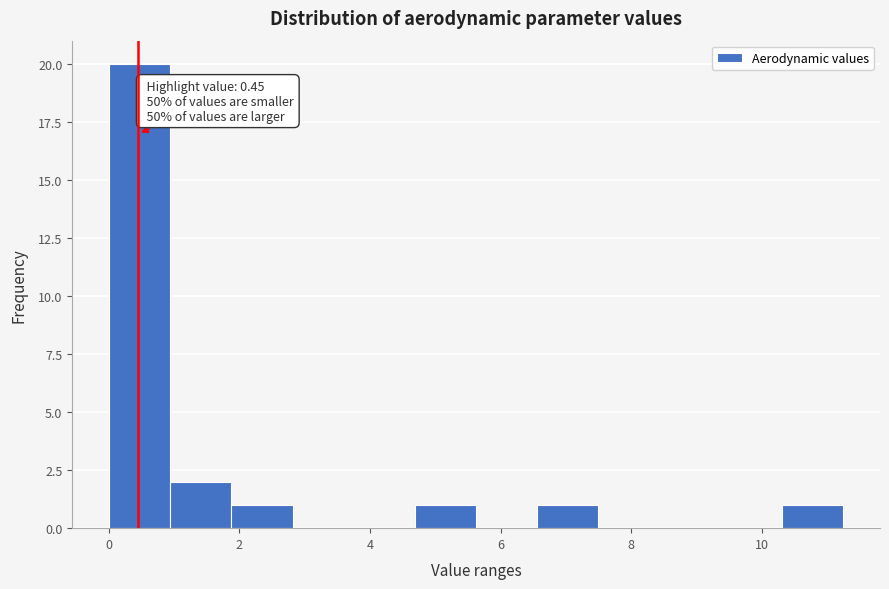

Which range on the x-axis has the tallest bar?

0.0 to 1.0